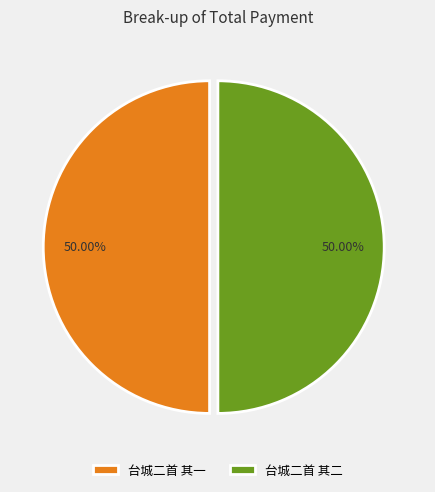

Approximately how many times larger is the value at 台城二首 其二 compared to 台城二首 其一?

1.0